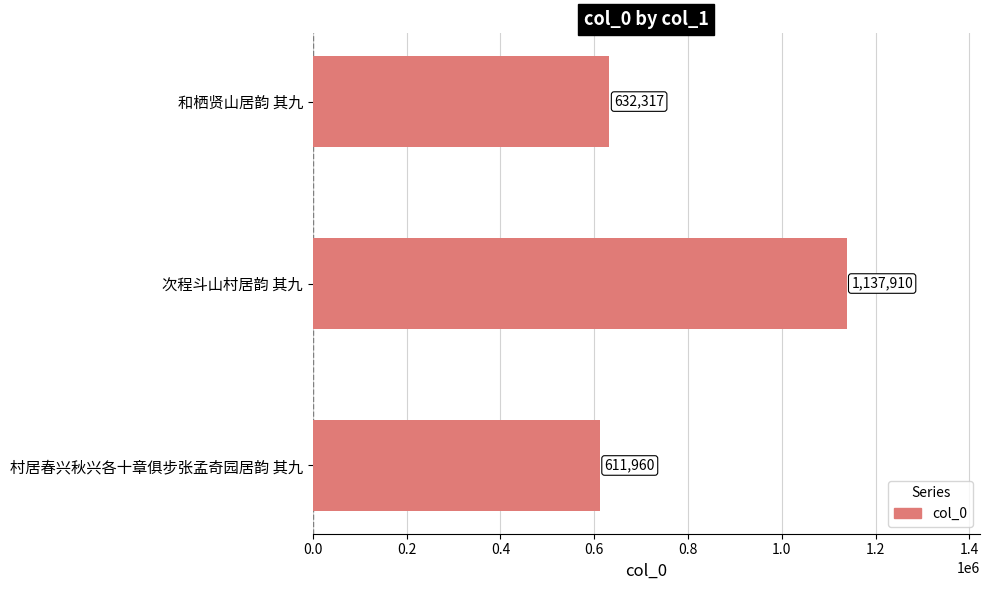

Which has a higher value, 和栖贤山居韵 其九 or 次程斗山村居韵 其九?

次程斗山村居韵 其九